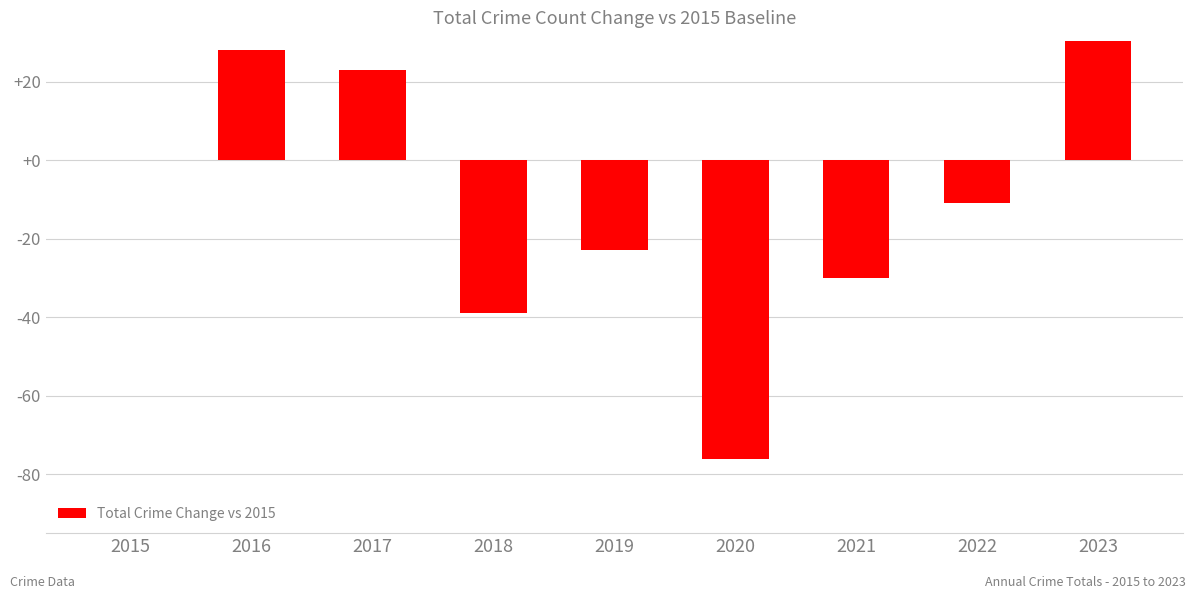

What is the greatest value displayed?

31